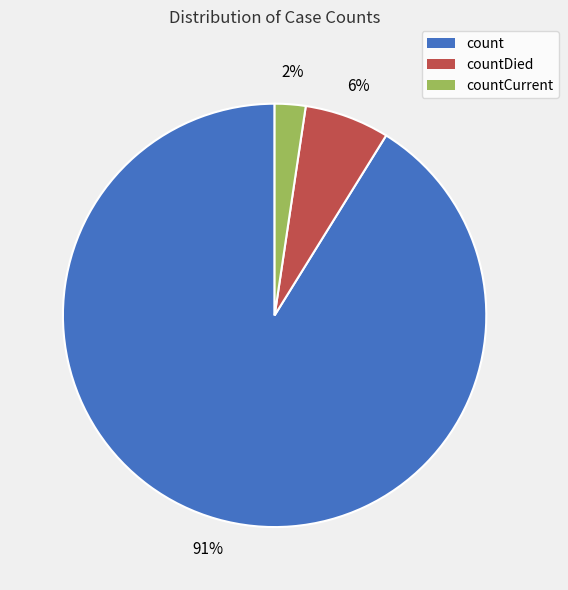

To the nearest percent, what is the average slice percentage?

33%